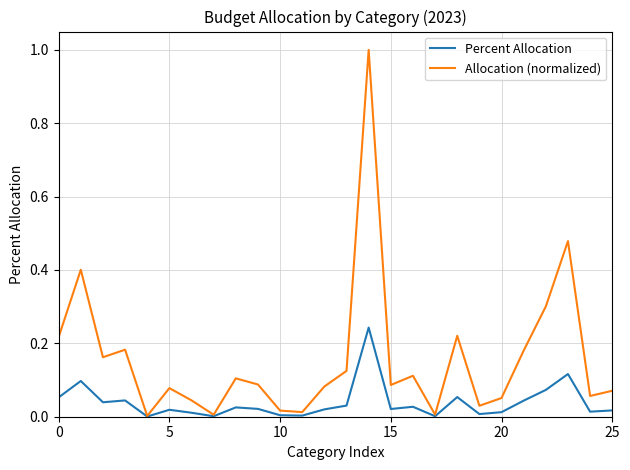

List the series in order of their peak value, lowest first.

Percent Allocation, Allocation (normalized)